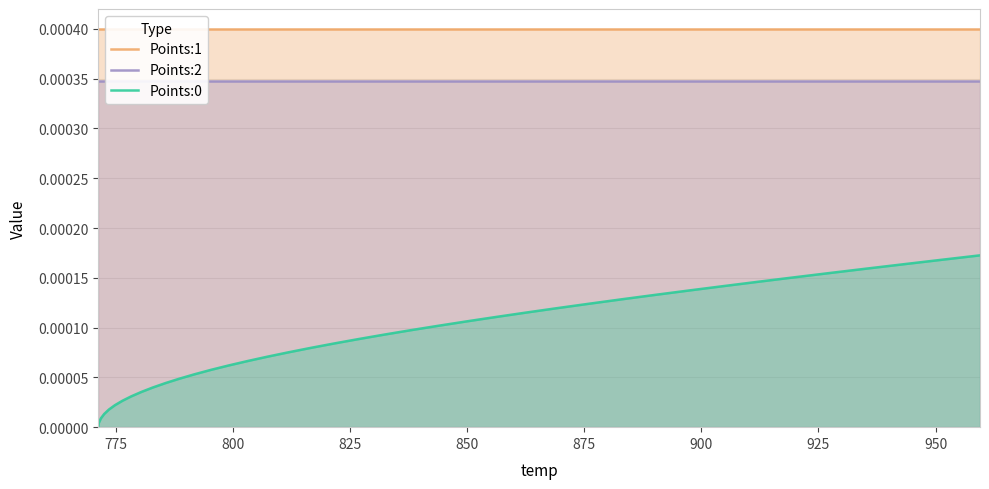

Which series has the largest total across all categories?

Points:1